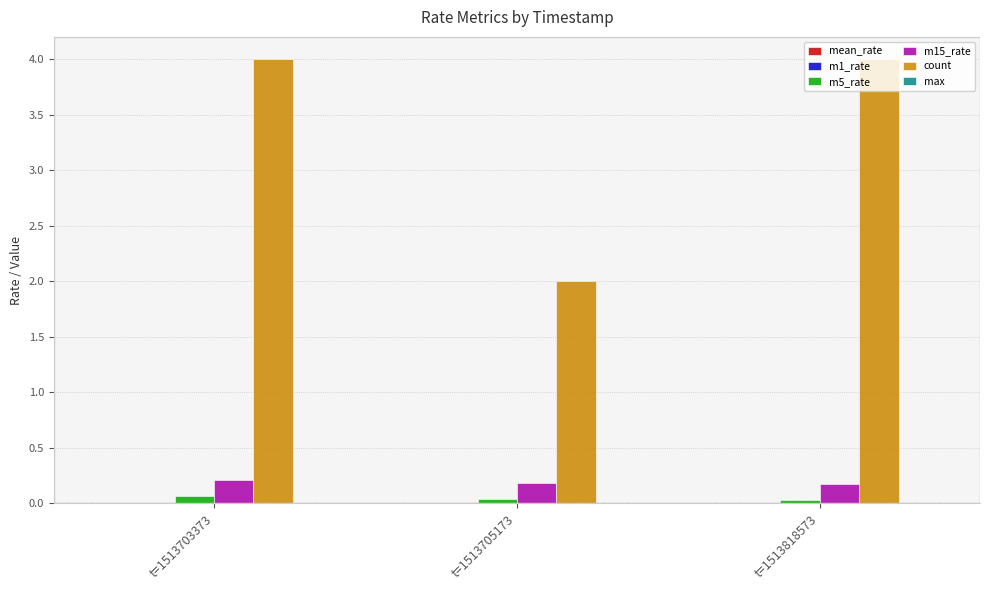

True or false: m15_rate has a value of 0.2 at t=1513818573.

True